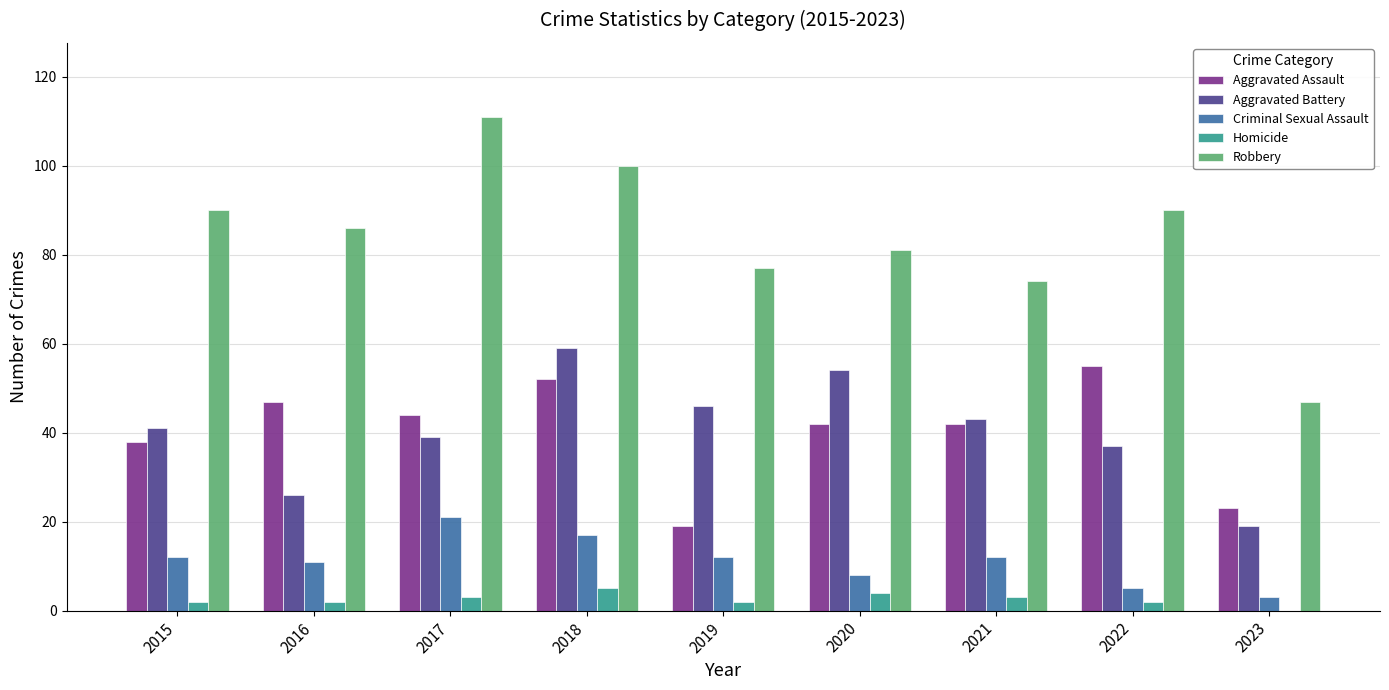

Which series changed the most between 2021 and 2023?

Robbery